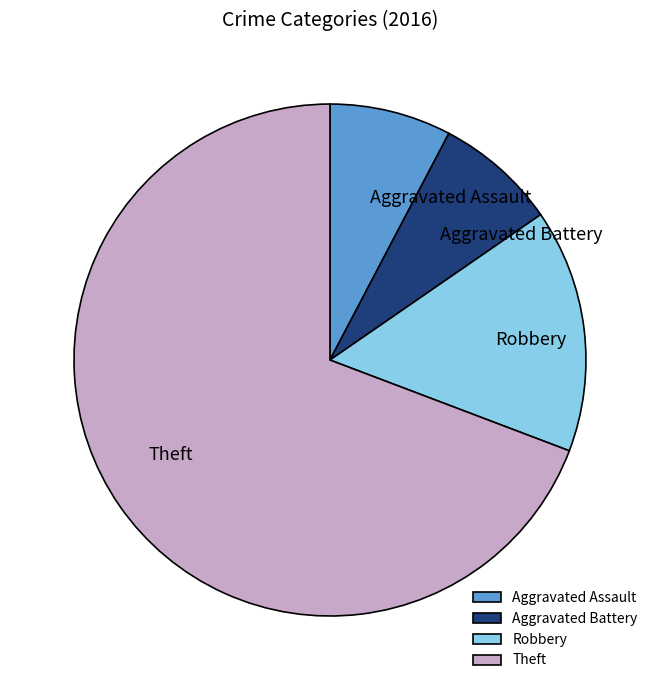

Which slice is the largest?

Theft